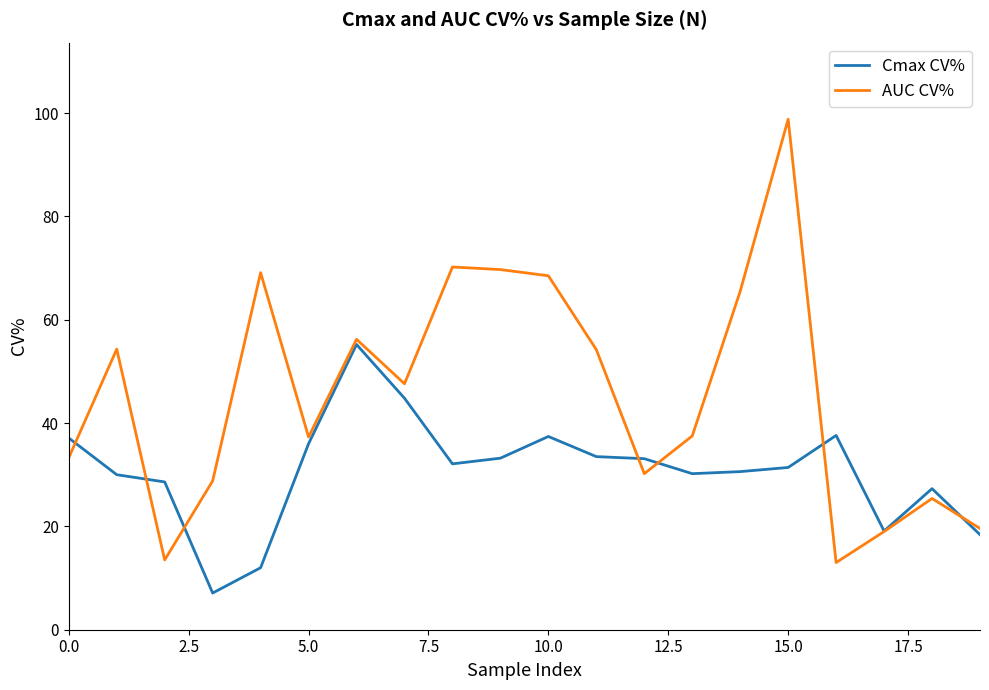

List the series in order of their overall mean, lowest first.

Cmax CV%, AUC CV%